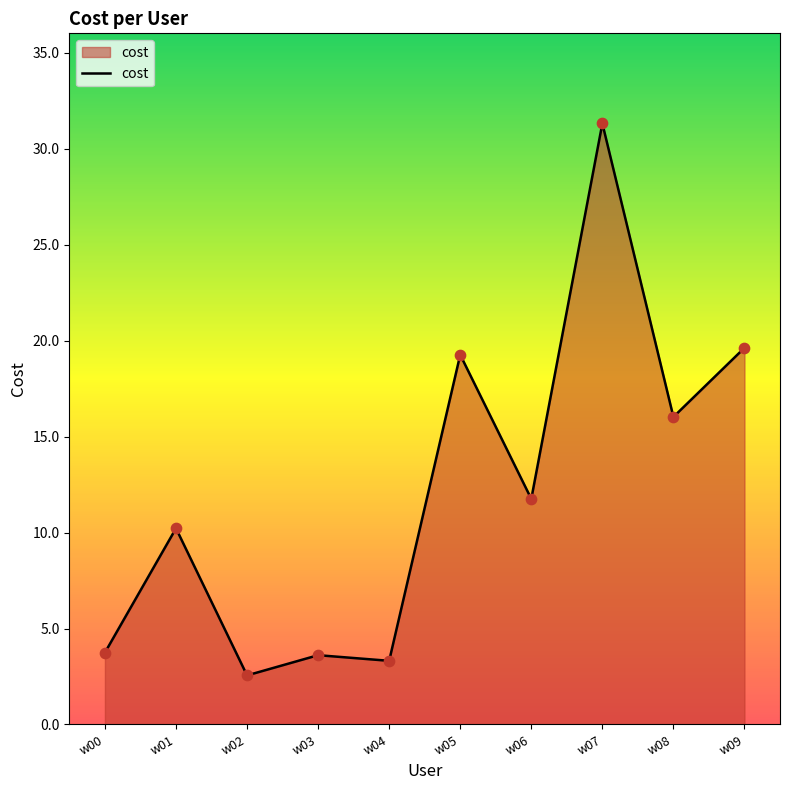

What is the change in value from w03 to w06?

+8.1